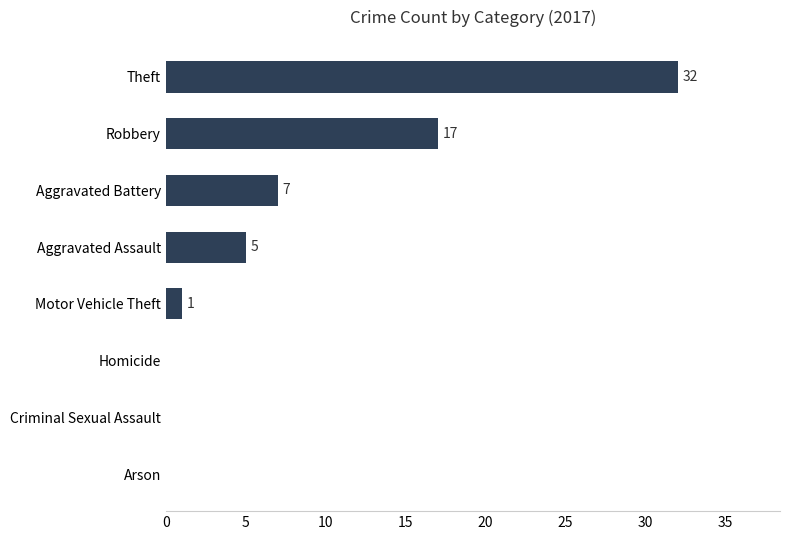

At which label is the value closest to 16?

Robbery